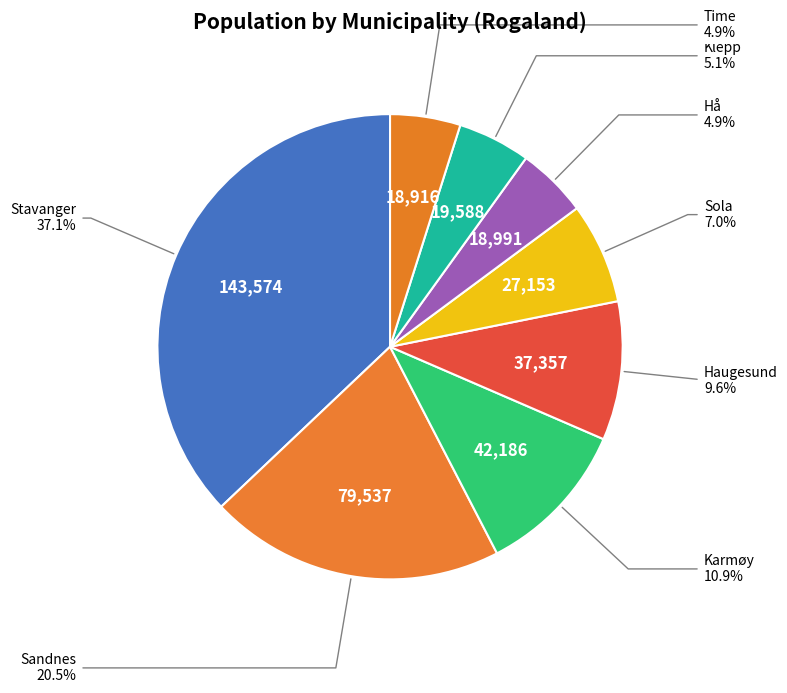

Count the number of slices in the pie.

8